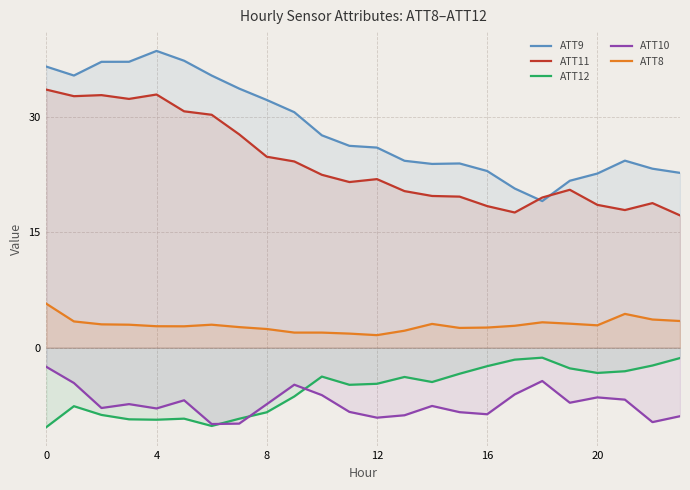

True or false: ATT8 has more than 0 interior local peaks.

True